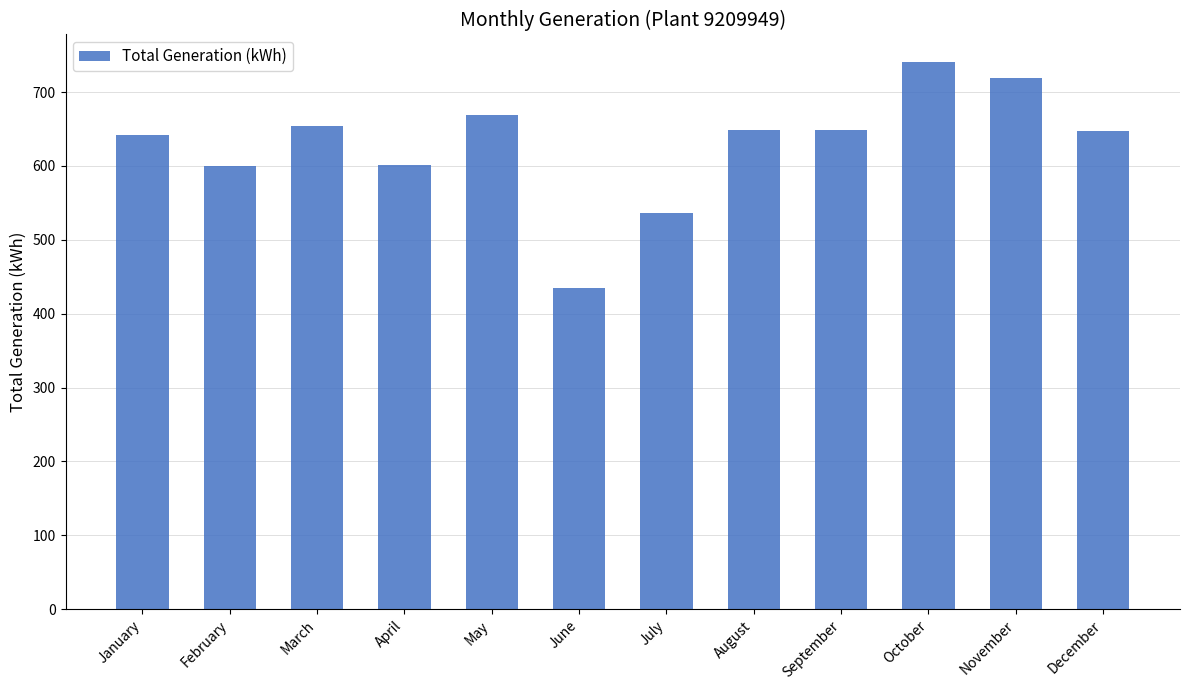

What is the difference between the maximum and minimum values?

305.7